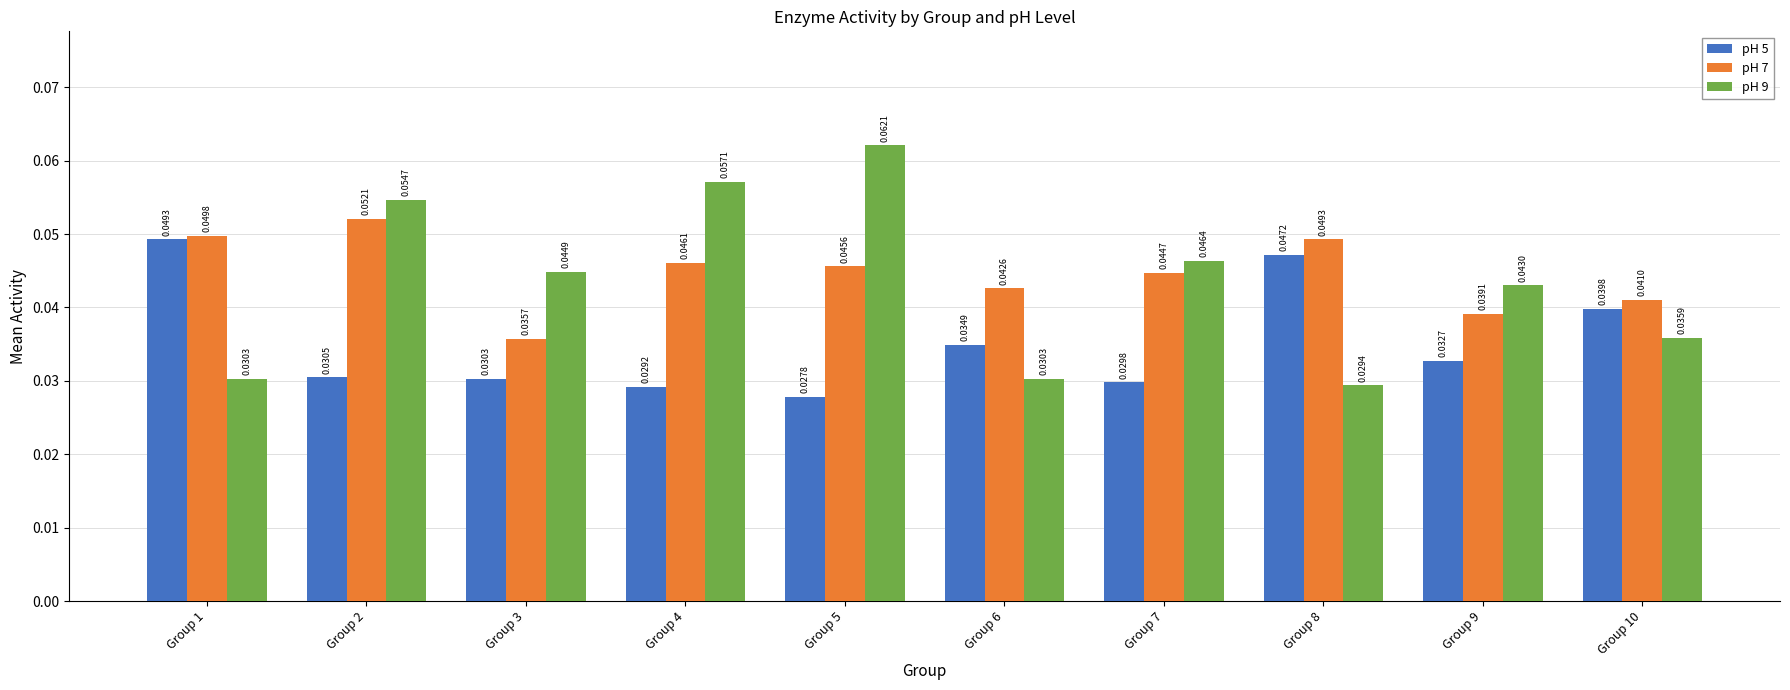

True or false: pH 7 has a value of 0.1 at Group 4.

False